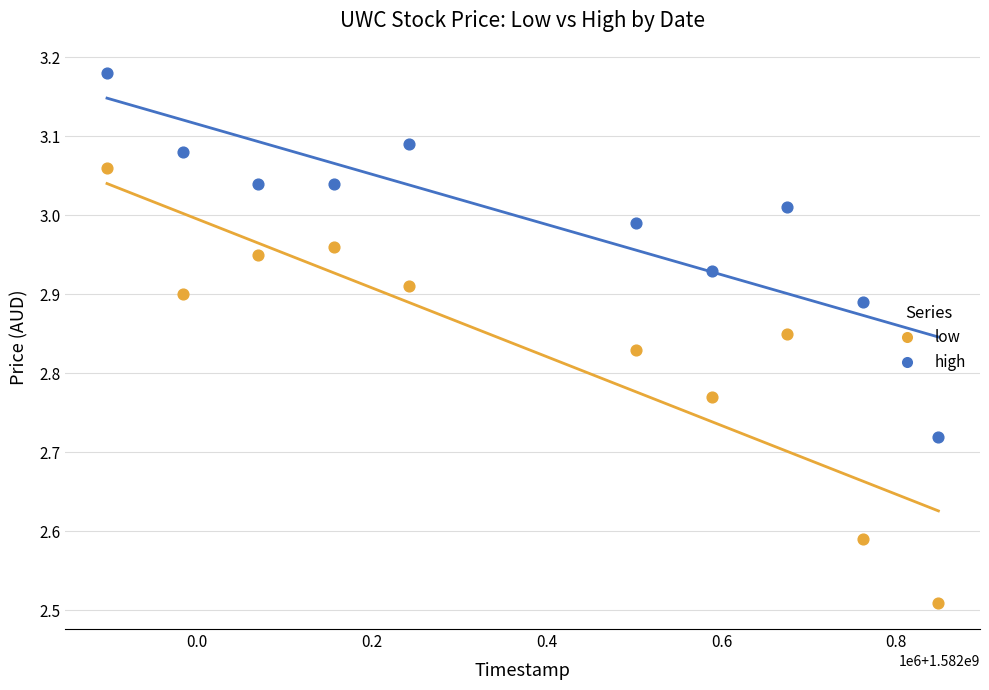

Which series reaches the maximum Y coordinate?

high